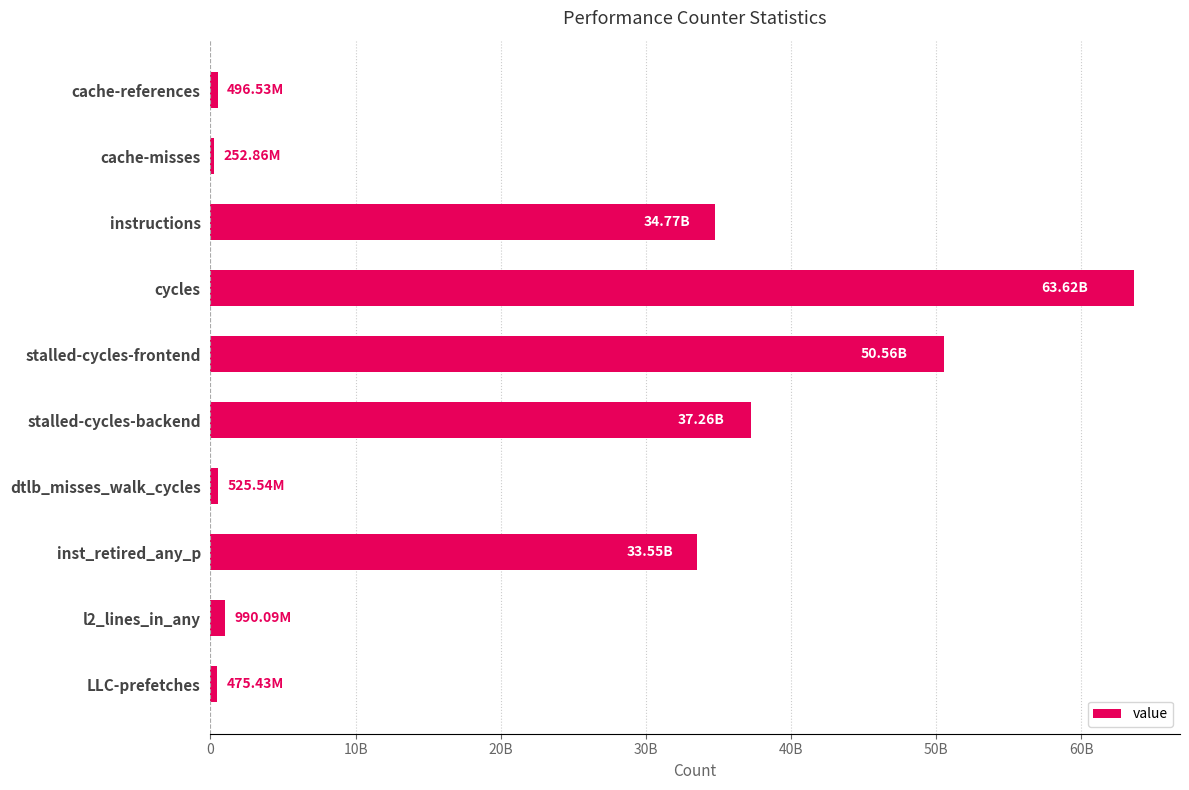

Are the bars horizontal?

Yes